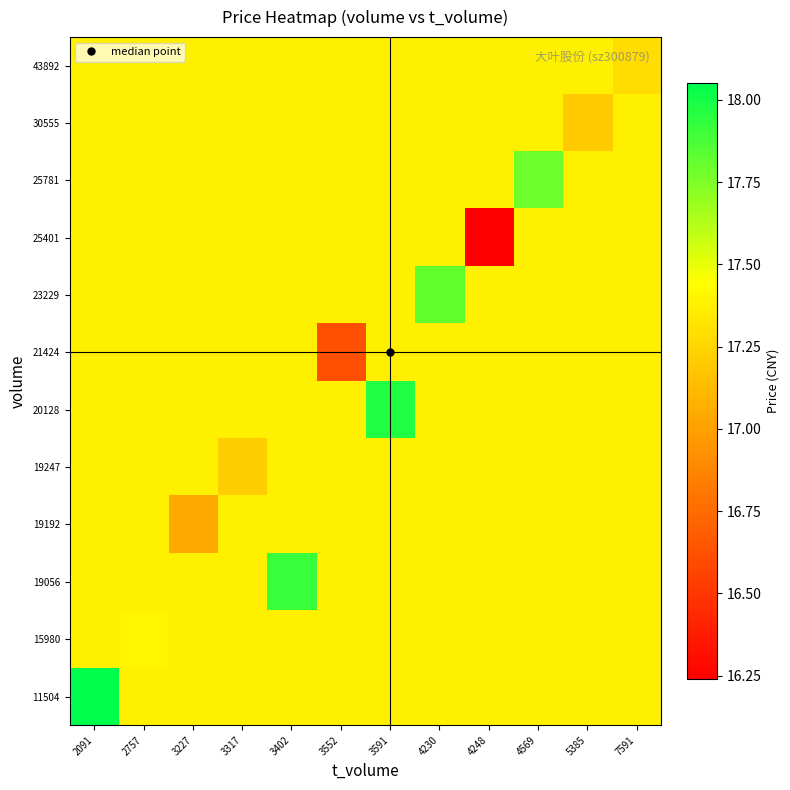

Reading right to left, list all the values displayed in this chart.

11504: 7591=17.4	5385=17.4	4569=17.4	4248=17.4	4230=17.4	3591=17.4	3552=17.4	3402=17.4	3317=17.4	3227=17.4	2757=17.4	2091=18.1
15980: 7591=17.4	5385=17.4	4569=17.4	4248=17.4	4230=17.4	3591=17.4	3552=17.4	3402=17.4	3317=17.4	3227=17.4	2757=17.4	2091=17.4
19056: 7591=17.4	5385=17.4	4569=17.4	4248=17.4	4230=17.4	3591=17.4	3552=17.4	3402=17.9	3317=17.4	3227=17.4	2757=17.4	2091=17.4
19192: 7591=17.4	5385=17.4	4569=17.4	4248=17.4	4230=17.4	3591=17.4	3552=17.4	3402=17.4	3317=17.4	3227=17.0	2757=17.4	2091=17.4
19247: 7591=17.4	5385=17.4	4569=17.4	4248=17.4	4230=17.4	3591=17.4	3552=17.4	3402=17.4	3317=17.2	3227=17.4	2757=17.4	2091=17.4
20128: 7591=17.4	5385=17.4	4569=17.4	4248=17.4	4230=17.4	3591=18.0	3552=17.4	3402=17.4	3317=17.4	3227=17.4	2757=17.4	2091=17.4
21424: 7591=17.4	5385=17.4	4569=17.4	4248=17.4	4230=17.4	3591=17.4	3552=16.6	3402=17.4	3317=17.4	3227=17.4	2757=17.4	2091=17.4
23229: 7591=17.4	5385=17.4	4569=17.4	4248=17.4	4230=17.8	3591=17.4	3552=17.4	3402=17.4	3317=17.4	3227=17.4	2757=17.4	2091=17.4
25401: 7591=17.4	5385=17.4	4569=17.4	4248=16.2	4230=17.4	3591=17.4	3552=17.4	3402=17.4	3317=17.4	3227=17.4	2757=17.4	2091=17.4
25781: 7591=17.4	5385=17.4	4569=17.8	4248=17.4	4230=17.4	3591=17.4	3552=17.4	3402=17.4	3317=17.4	3227=17.4	2757=17.4	2091=17.4
30555: 7591=17.4	5385=17.2	4569=17.4	4248=17.4	4230=17.4	3591=17.4	3552=17.4	3402=17.4	3317=17.4	3227=17.4	2757=17.4	2091=17.4
43892: 7591=17.3	5385=17.4	4569=17.4	4248=17.4	4230=17.4	3591=17.4	3552=17.4	3402=17.4	3317=17.4	3227=17.4	2757=17.4	2091=17.4